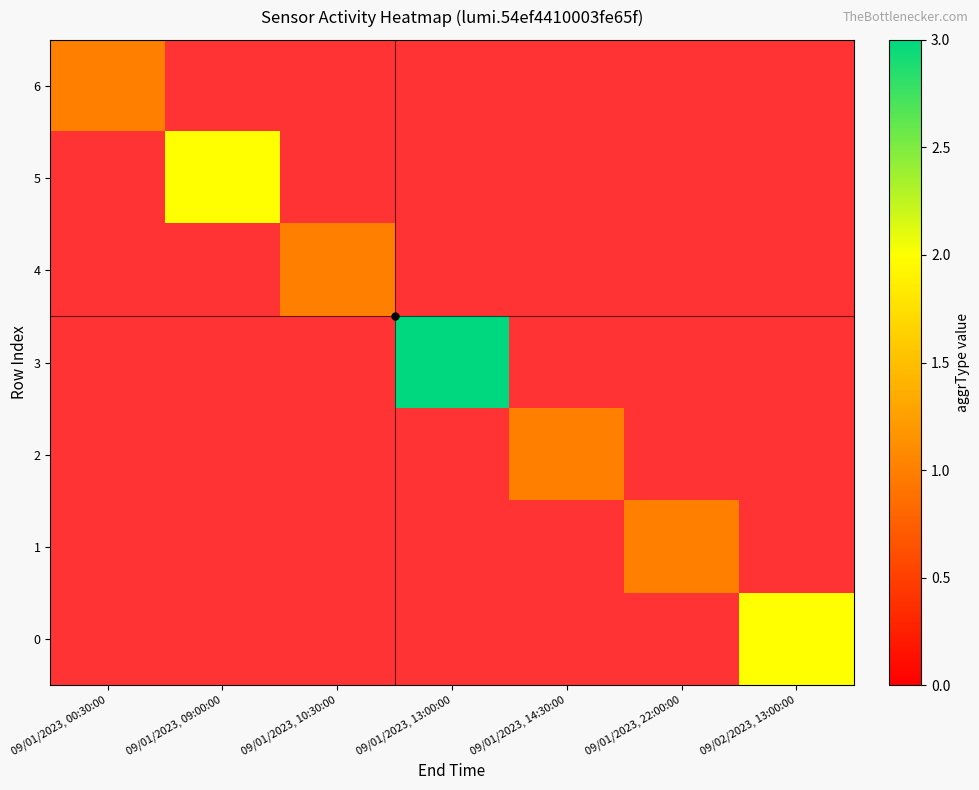

Which category has the highest value across all series?

09/01/2023, 13:00:00